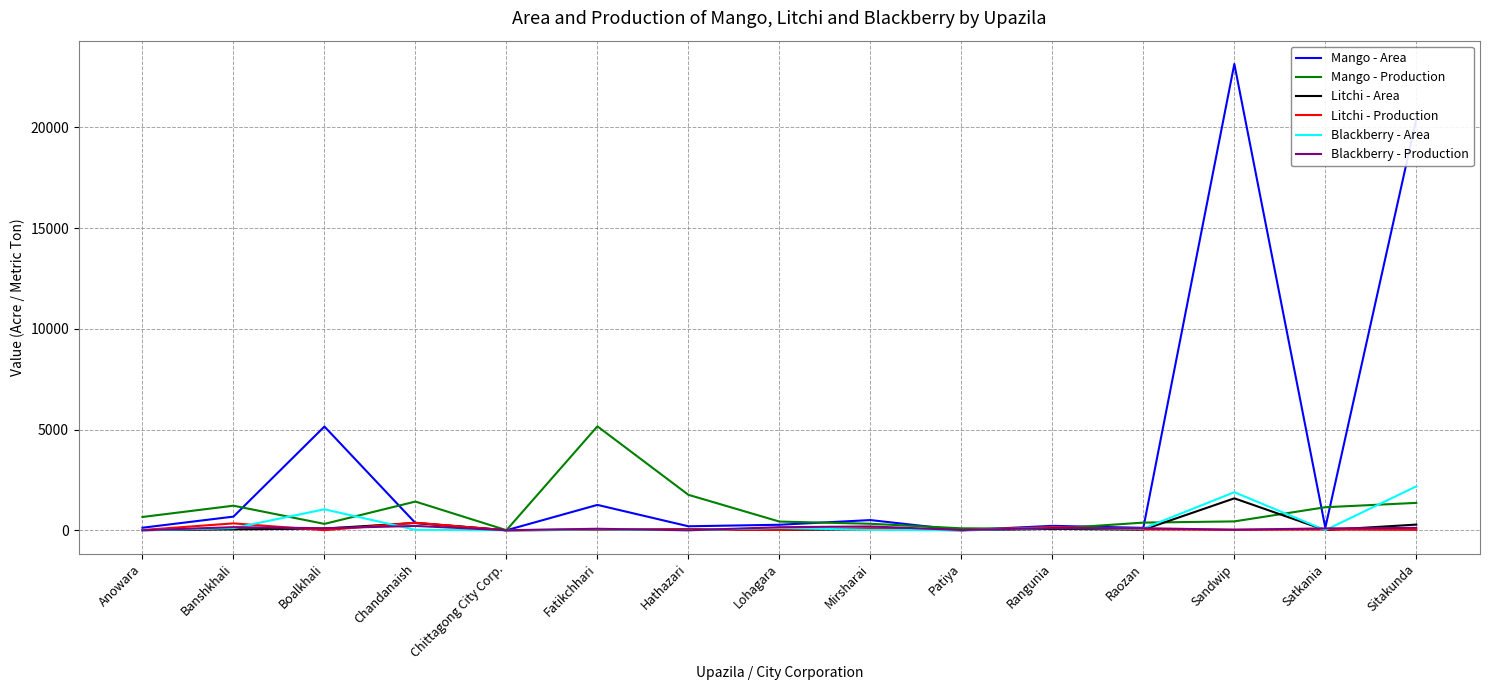

How many lines are shown in the chart?

6